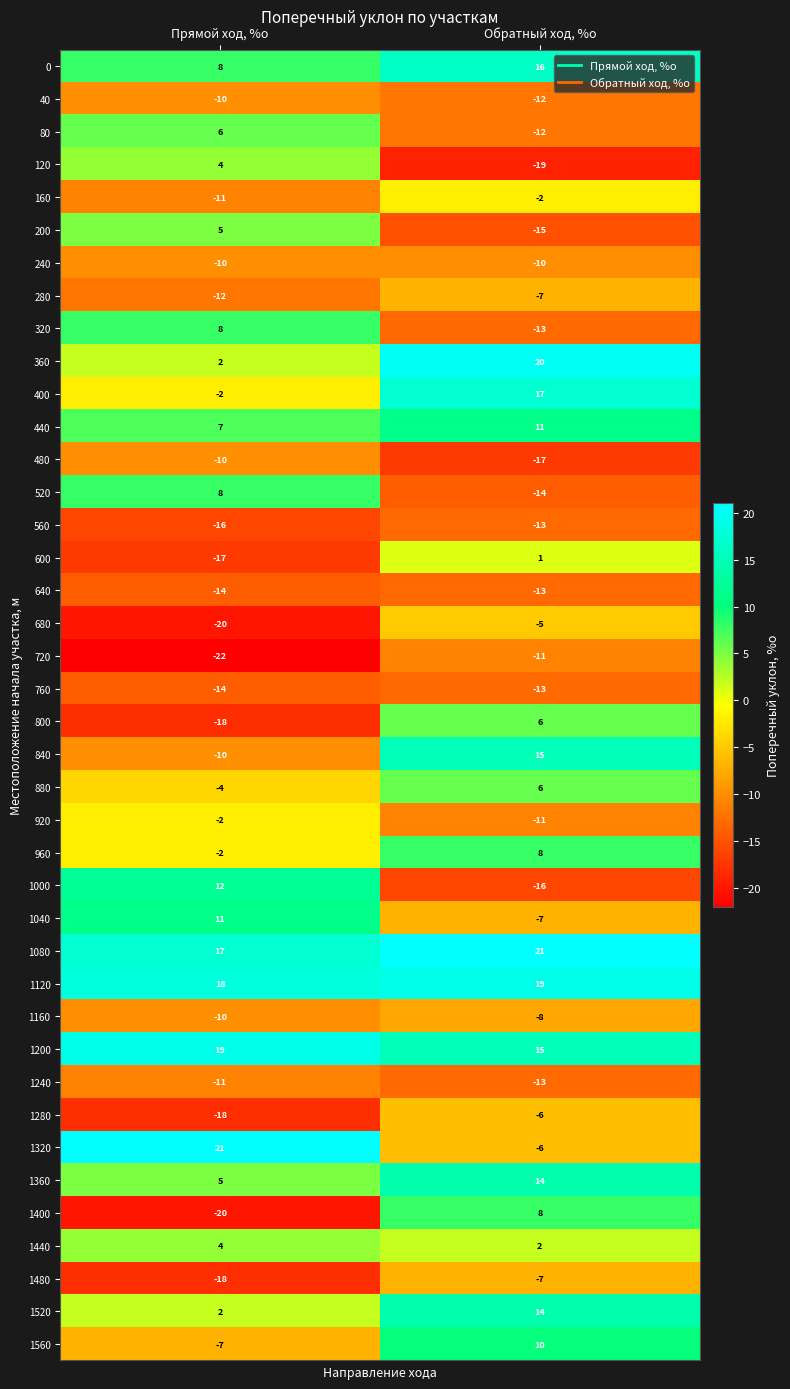

Where is 1400 nearest to the value -6?

Прямой ход, %о